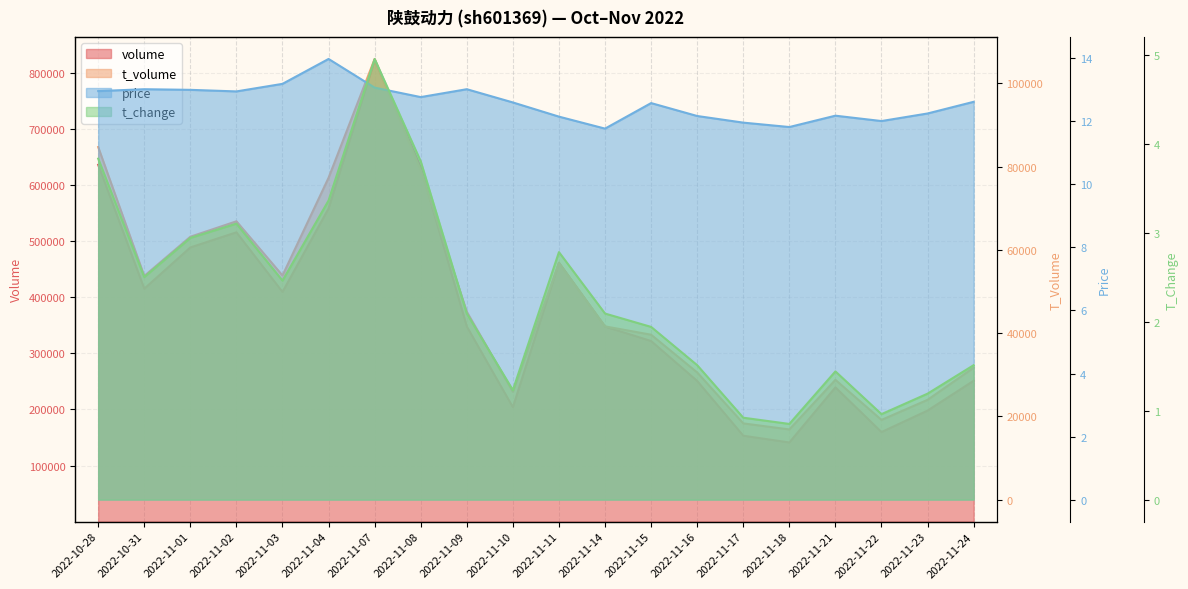

What is the highest value of the volume line series?

823094.0